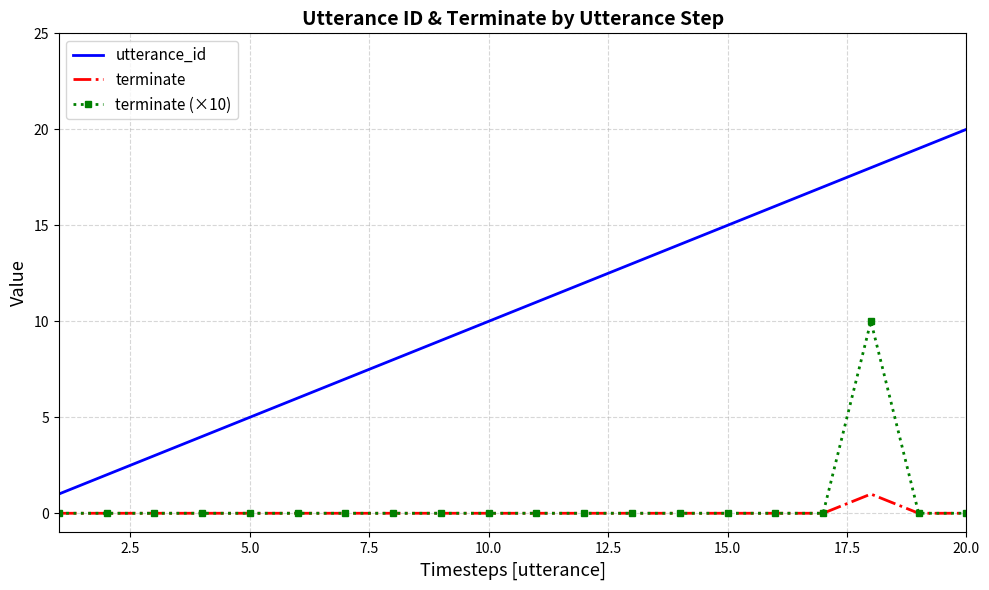

True or false: utterance_id and terminate (×10) intersect in this chart.

False